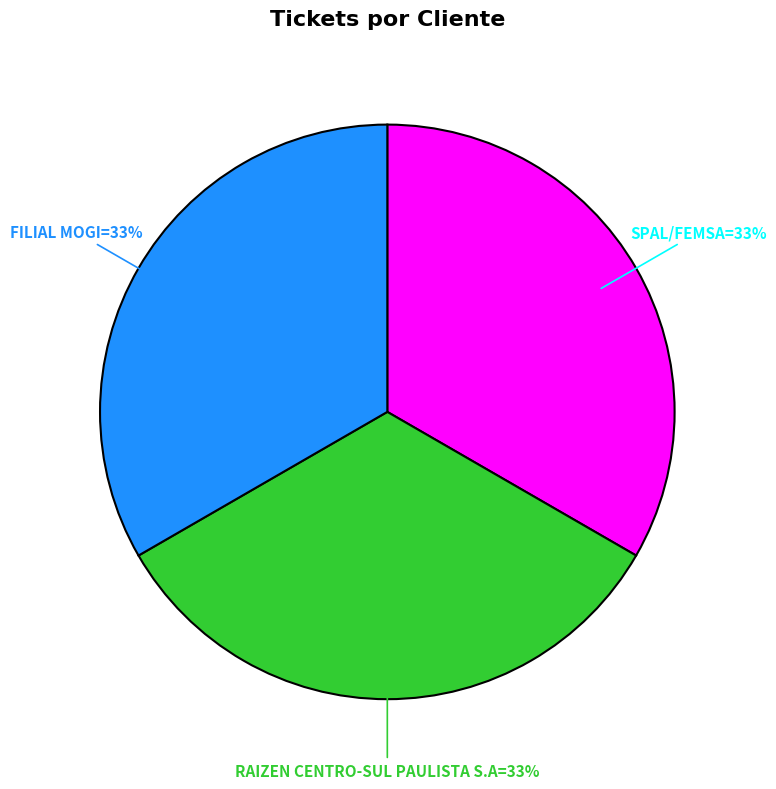

To the nearest percent, what is the average slice percentage?

33%